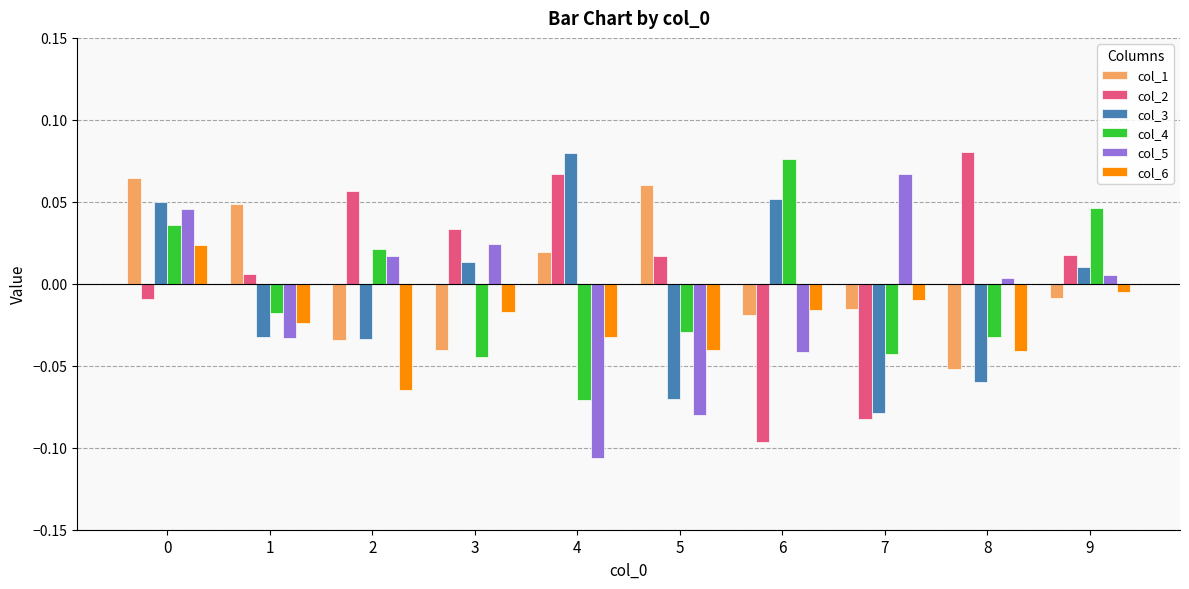

The value of col_3 at 0 is 0.1. True or false?

False